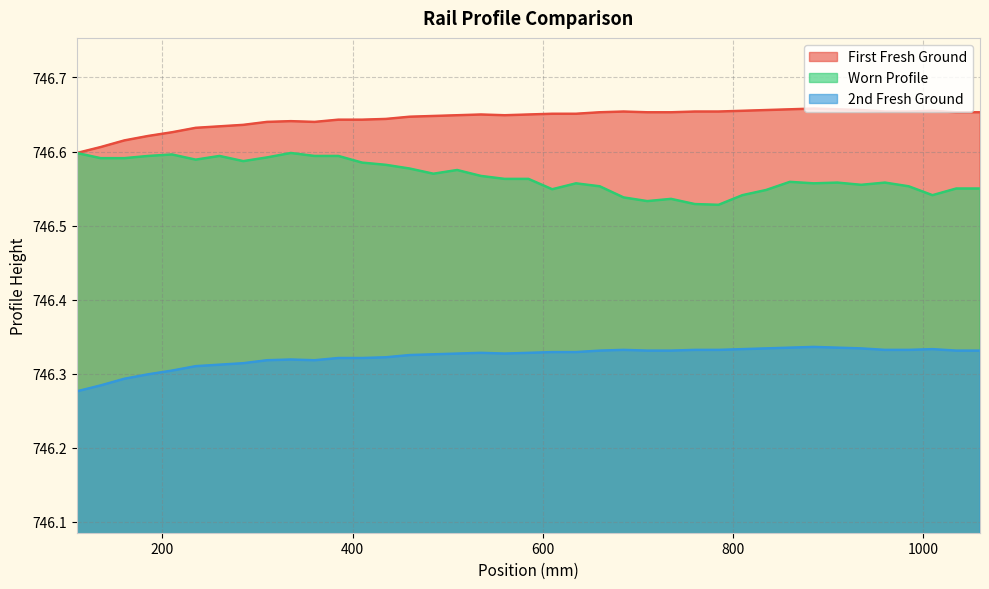

What are all the series names shown in the legend?

First Fresh Ground, Worn Profile, 2nd Fresh Ground